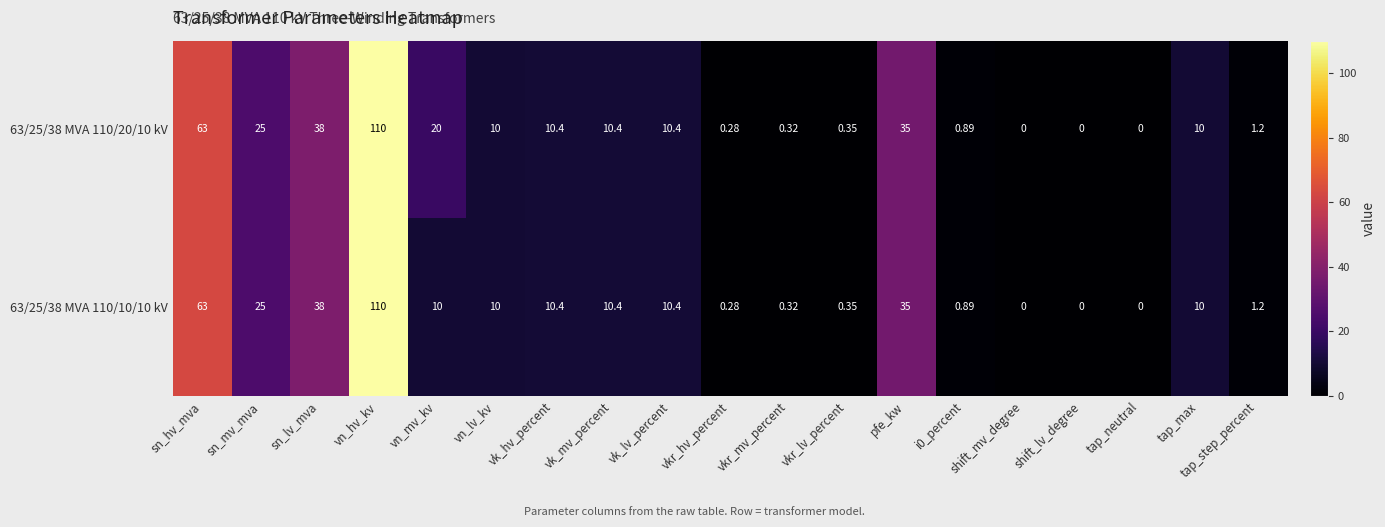

Which category has the highest value across all series?

vn_hv_kv